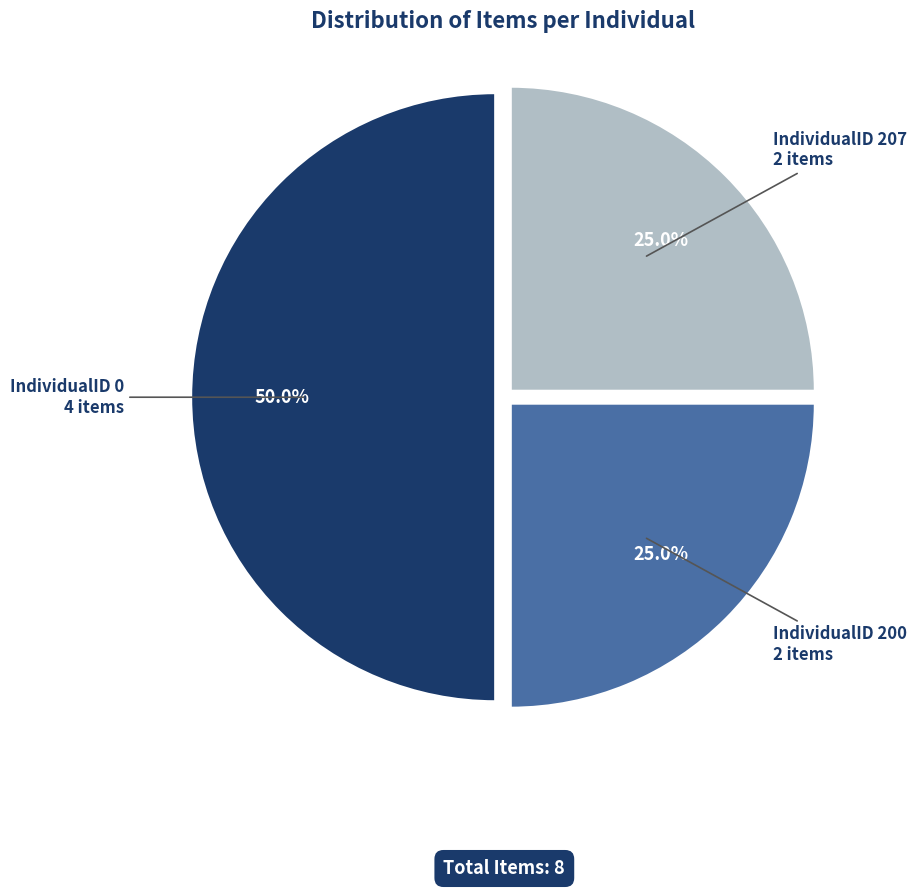

What is the total percentage of IndividualID 207 and IndividualID 200?

50.0%